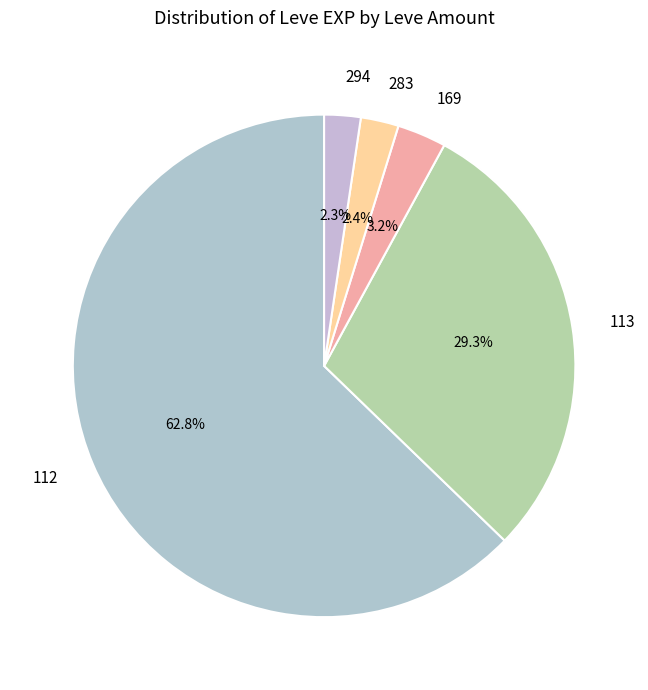

Do 283 and 112 together represent more than half of the pie?

Yes